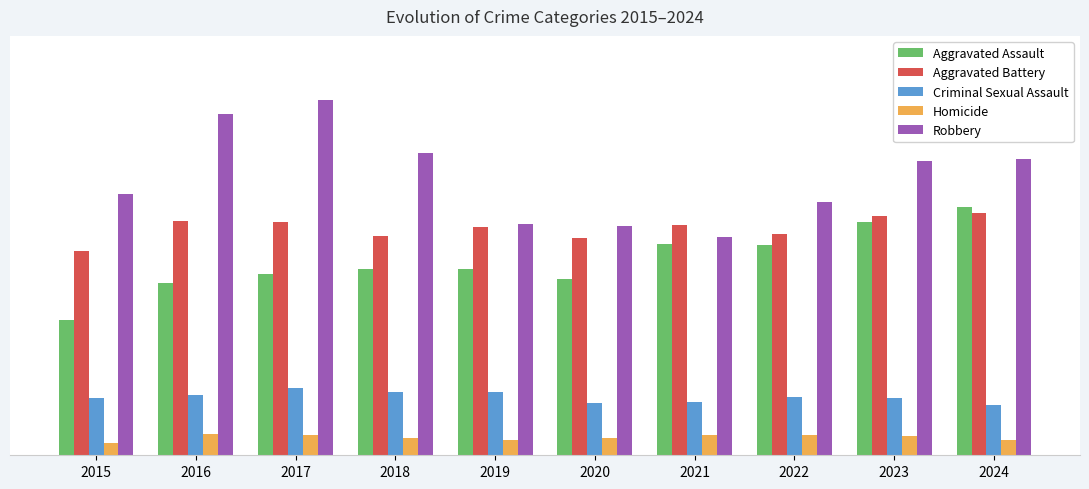

Reading left to right, list all the values displayed in this chart.

Aggravated Assault: 2015=1554	2016=1969	2017=2071	2018=2127	2019=2129	2020=2016	2021=2413	2022=2402	2023=2669	2024=2842
Aggravated Battery: 2015=2339	2016=2681	2017=2674	2018=2504	2019=2611	2020=2483	2021=2634	2022=2532	2023=2740	2024=2771
Criminal Sexual Assault: 2015=661	2016=695	2017=775	2018=725	2019=729	2020=598	2021=610	2022=663	2023=661	2024=579
Homicide: 2015=143	2016=238	2017=228	2018=194	2019=172	2020=197	2021=230	2022=234	2023=219	2024=180
Robbery: 2015=2990	2016=3911	2017=4067	2018=3460	2019=2643	2020=2622	2021=2500	2022=2899	2023=3370	2024=3387